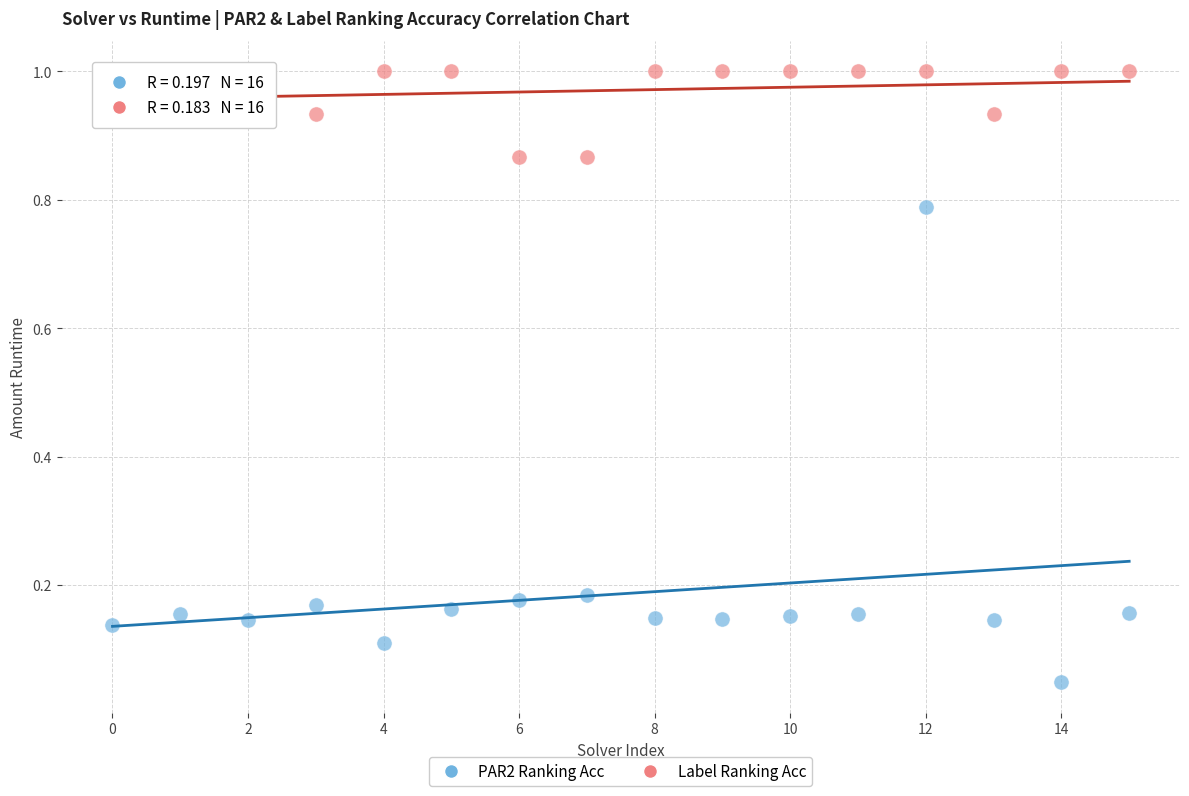

Across all data points, what is the range of Y values (max minus min)?

1.0